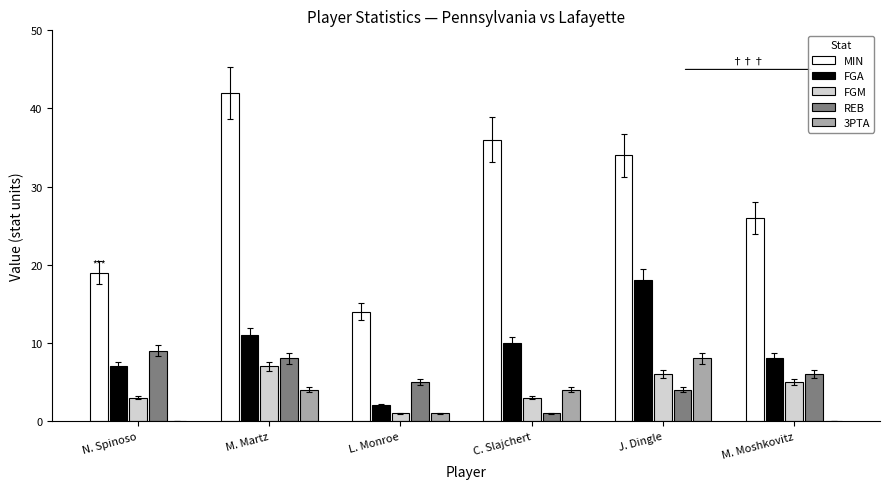

At which category is the sum across all series the highest?

M. Martz